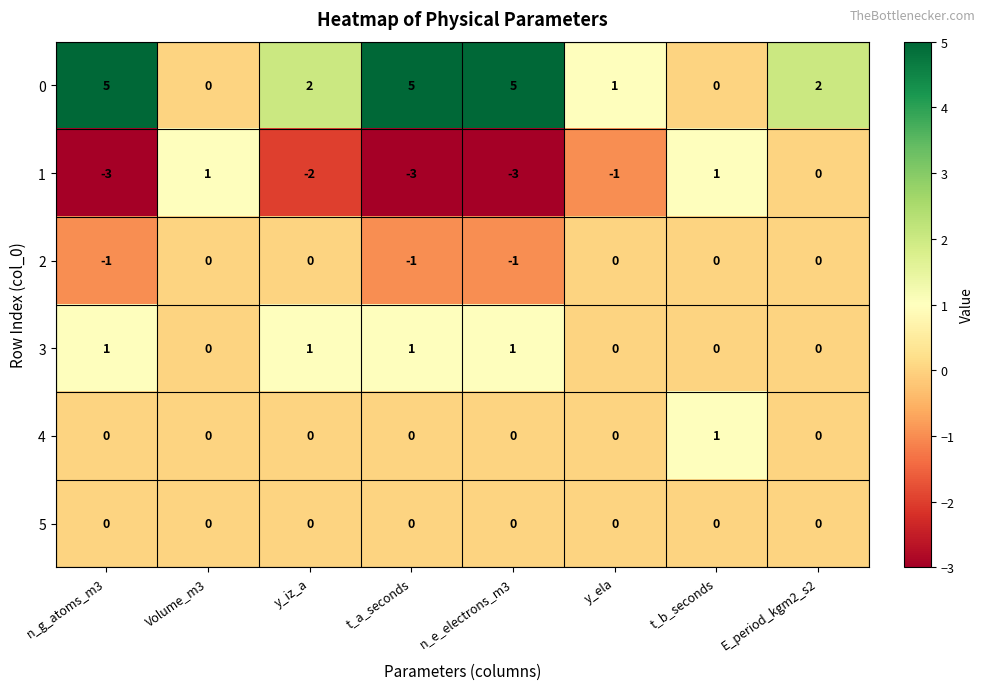

Is it true that 1 equals 1 at t_b_seconds?

True